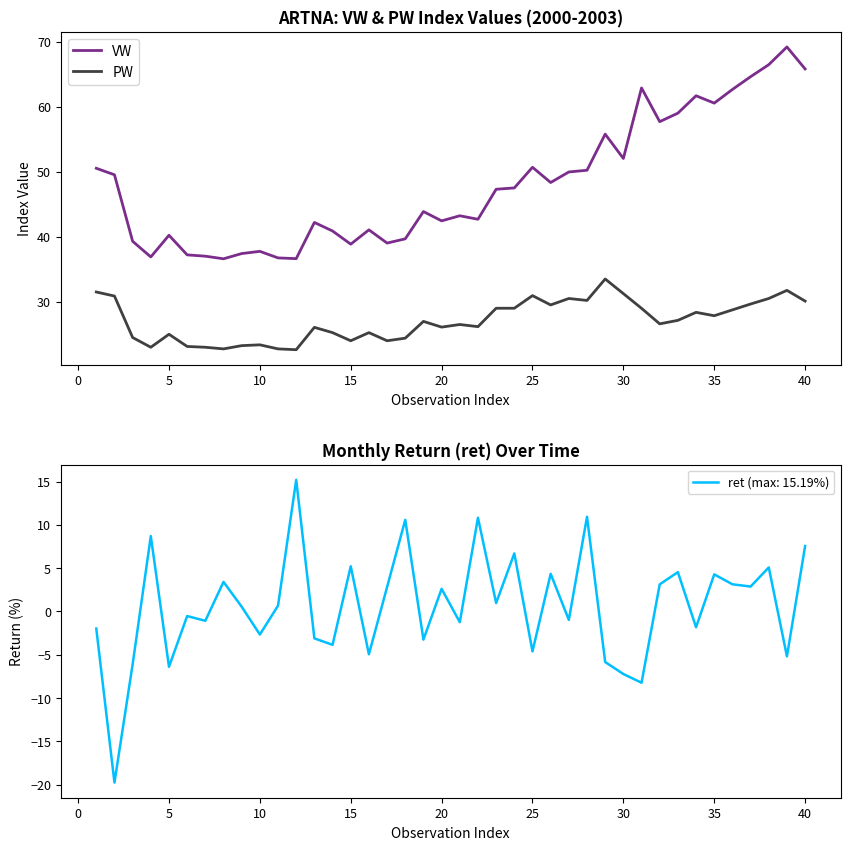

True or false: VW and PW cross at least once.

False